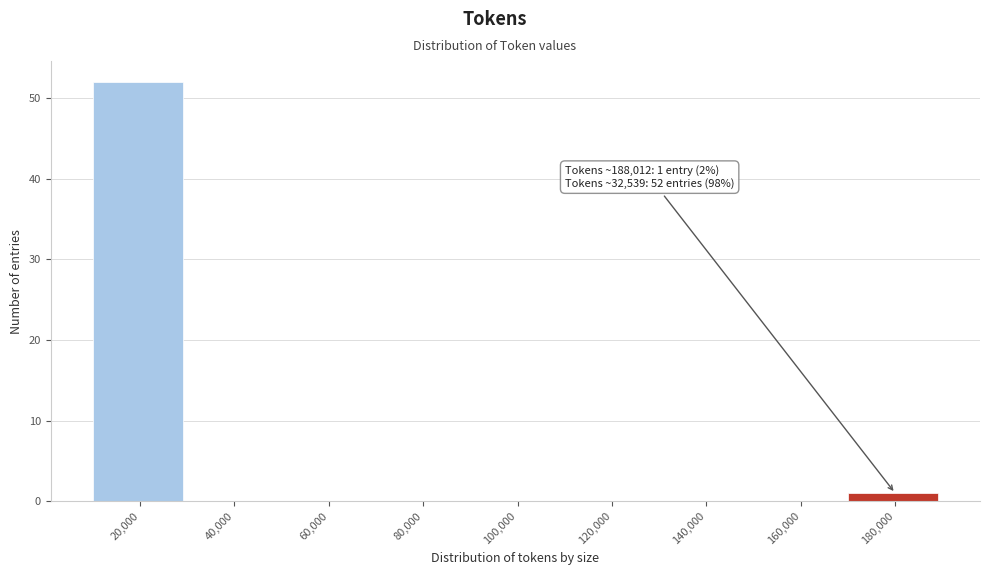

Reading left to right, what are all the values shown in this chart?

20,000=52	40,000=0	60,000=0	80,000=0	100,000=0	120,000=0	140,000=0	160,000=0	180,000=1